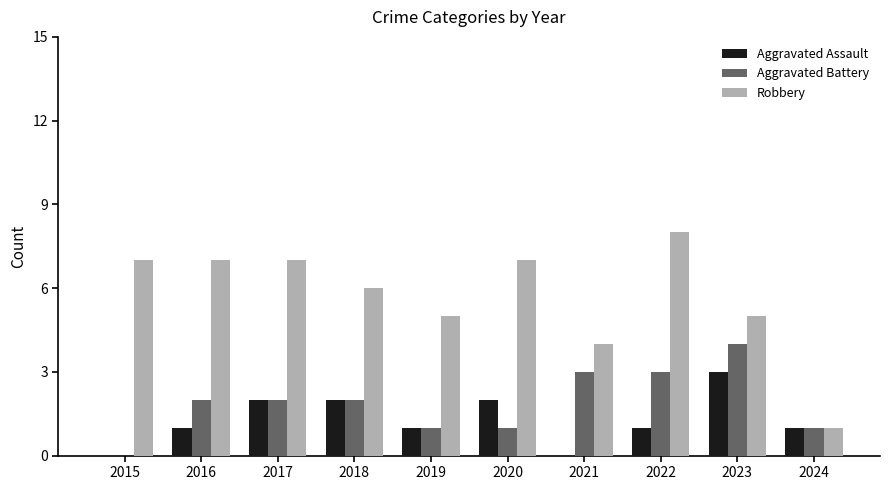

What is the total value across all series at 2024?

3